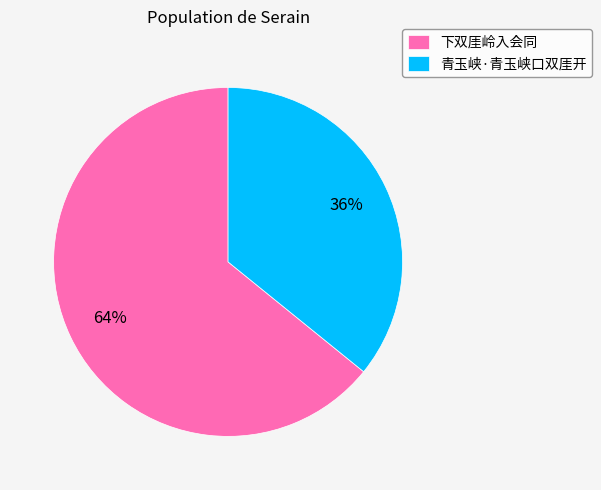

What percentage is the 下双厓岭入会同 slice, to the nearest percent?

64%